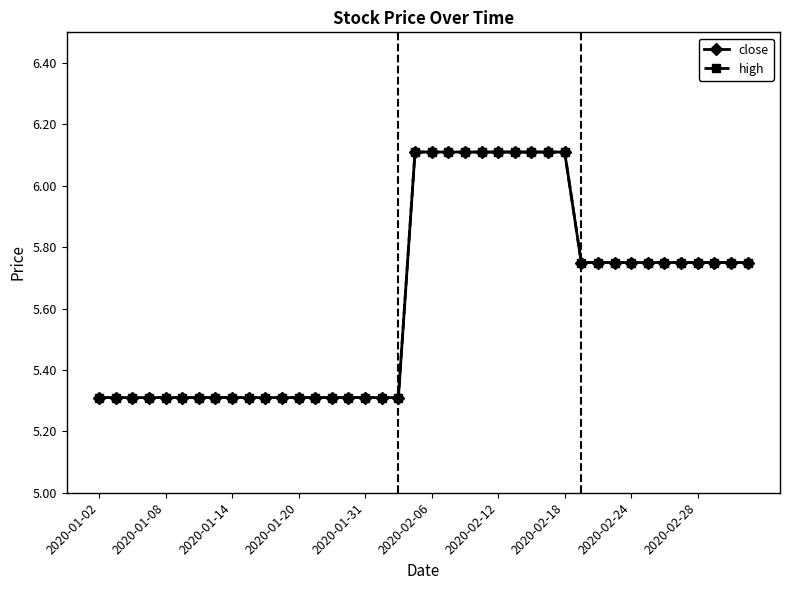

Is this an area chart (filled region under the line)?

No